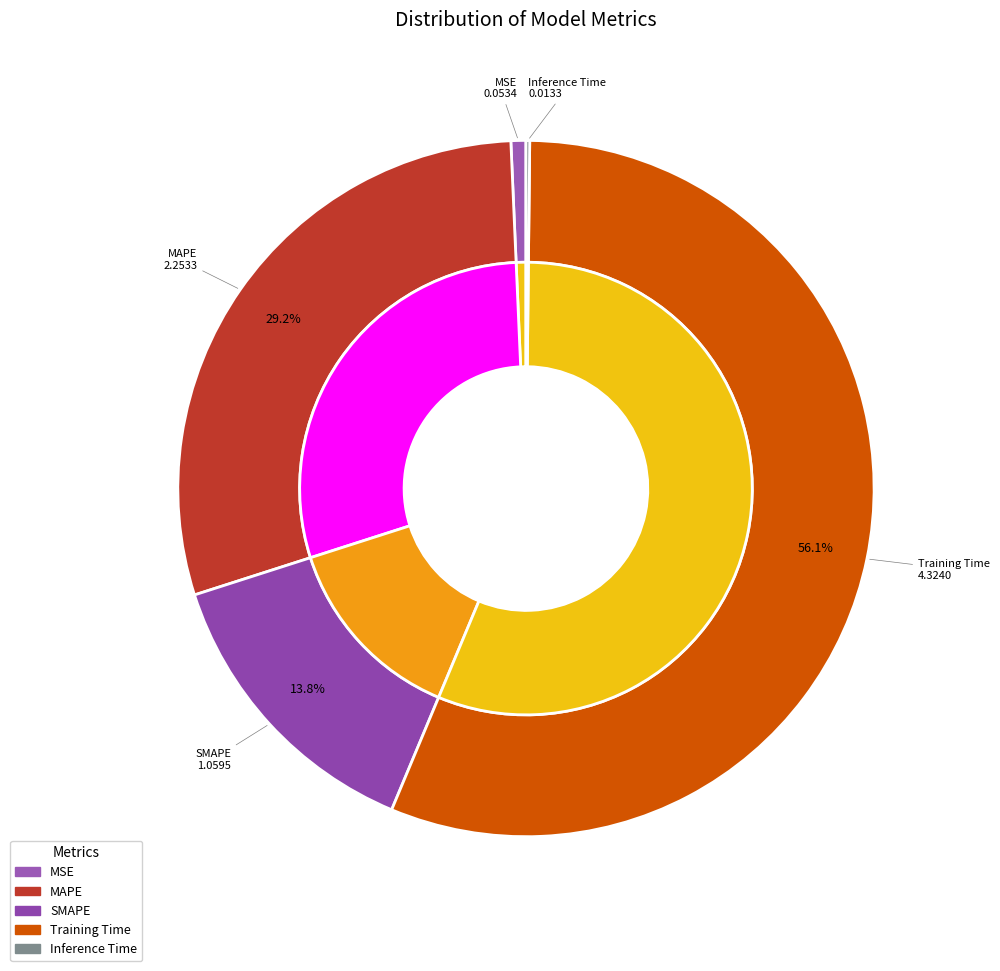

How many segments does this pie chart have?

5